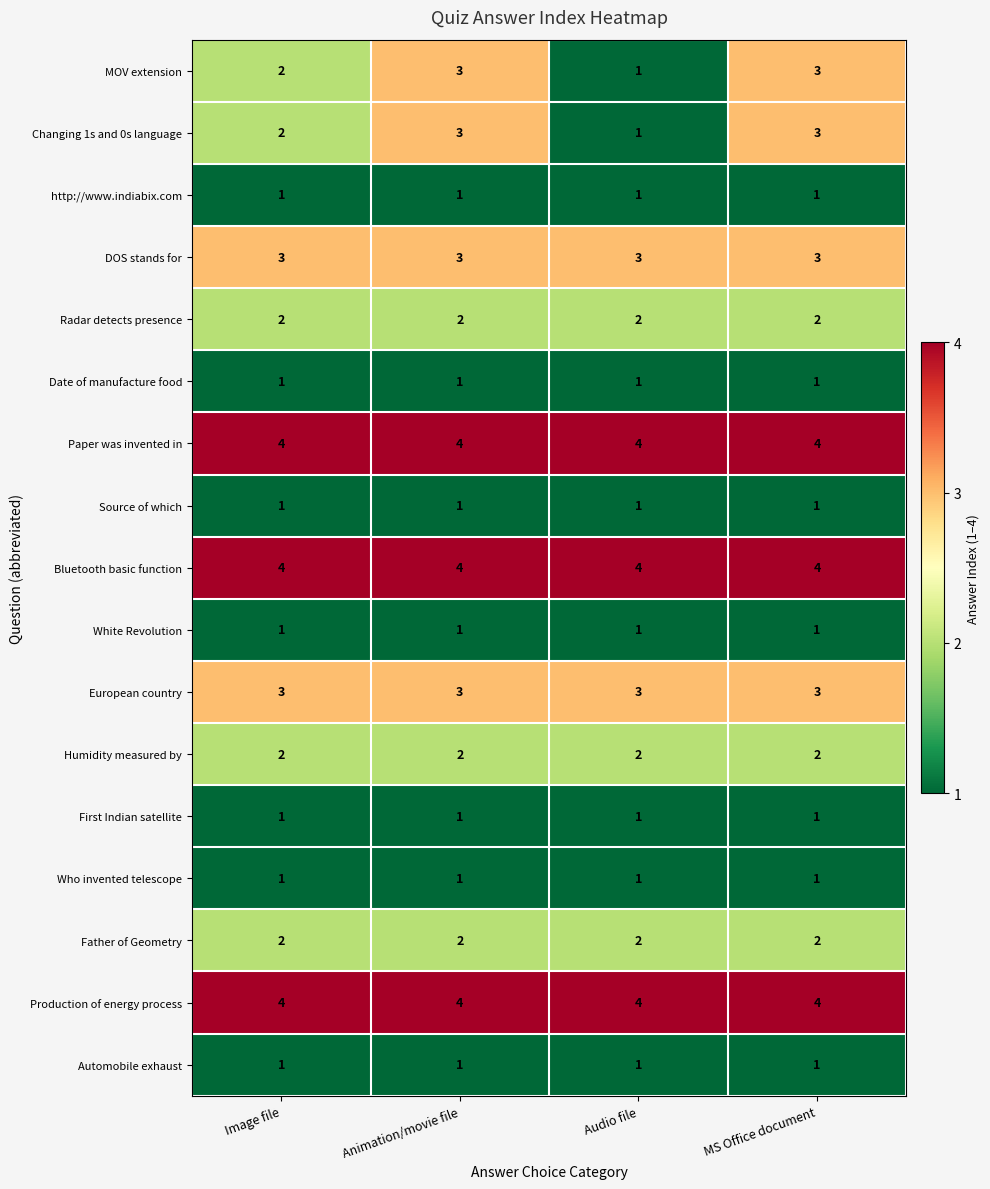

What is the spread (max minus min) of values at Image file?

3